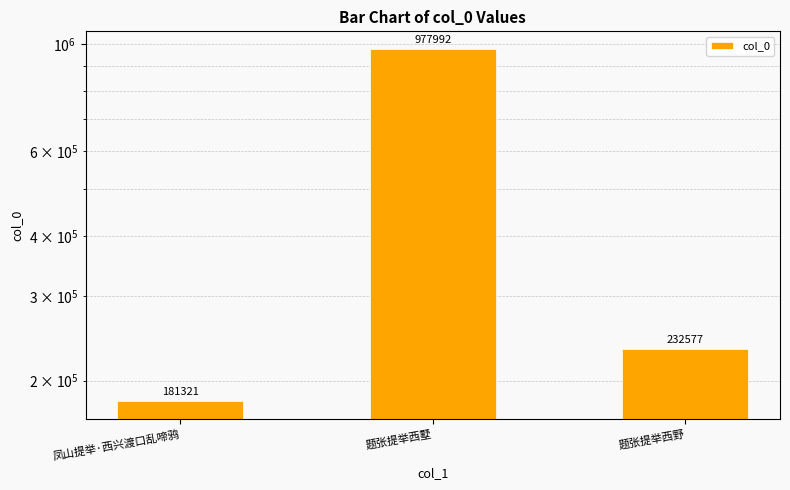

What is the greatest value displayed?

977992